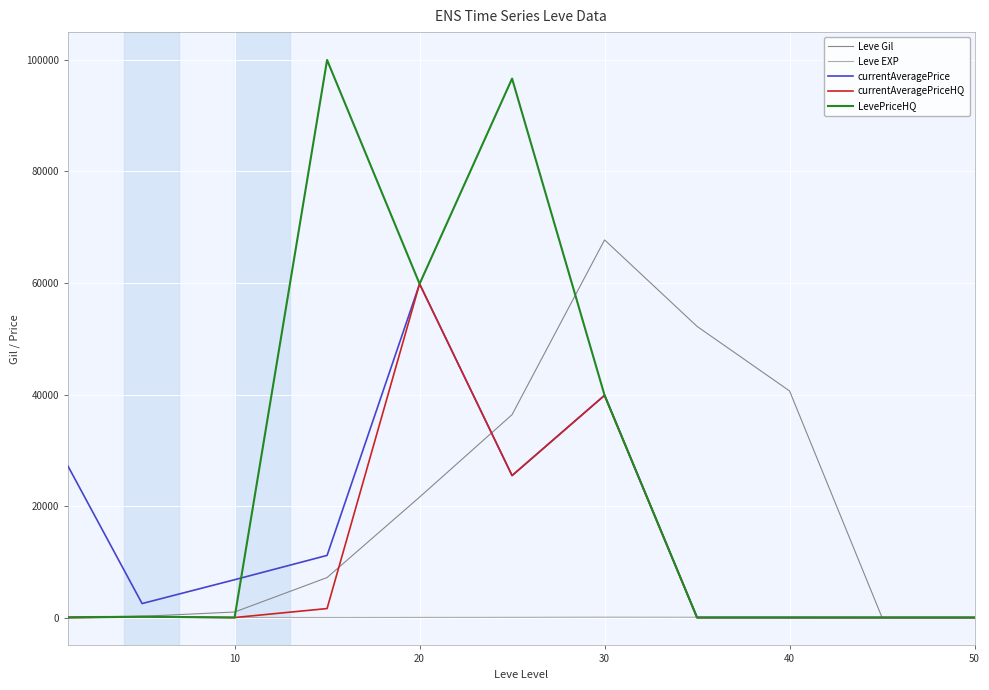

List the series in order of their overall mean, lowest first.

Leve EXP, currentAveragePriceHQ, currentAveragePrice, Leve Gil, LevePriceHQ